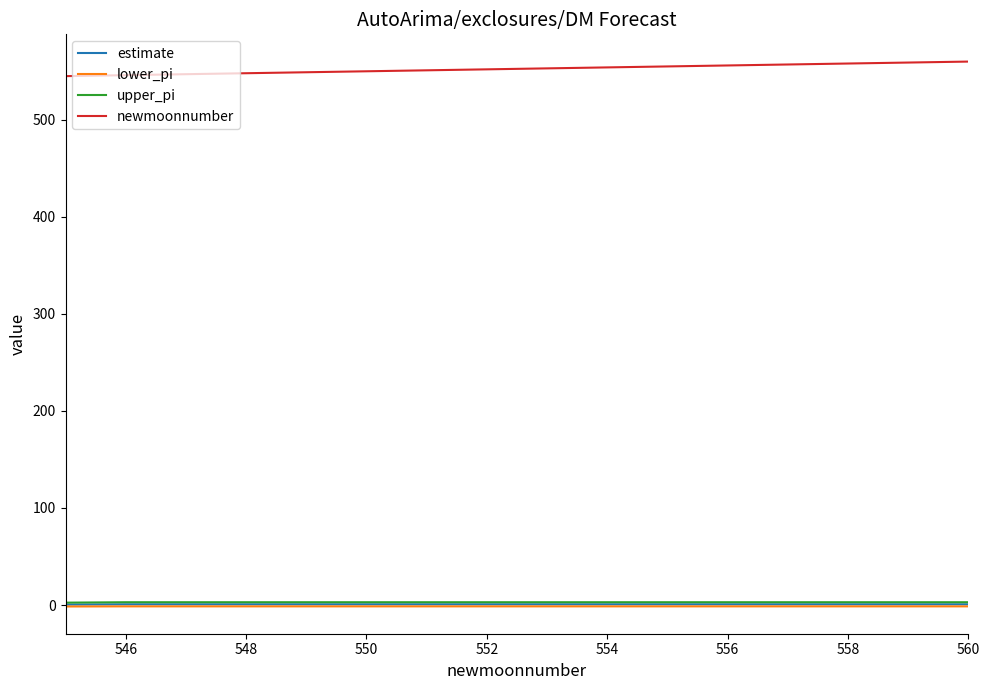

What is the maximum value for newmoonnumber?

560.0